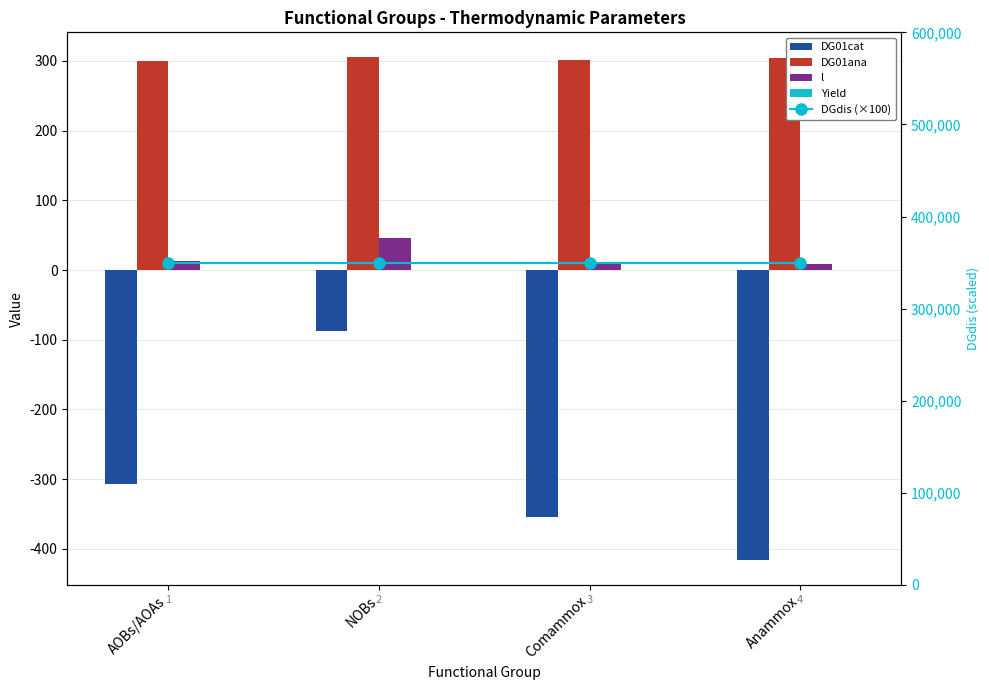

Reading left to right, list all the values displayed in this chart.

DG01cat: AOBs/AOAs=-307.4	NOBs=-87.3	Comammox=-354.8	Anammox=-415.6
DG01ana: AOBs/AOAs=300.1	NOBs=305.0	Comammox=301.1	Anammox=303.9
l: AOBs/AOAs=13.3	NOBs=46.5	Comammox=11.4	Anammox=9.2
Yield: AOBs/AOAs=0.1	NOBs=0.0	Comammox=0.1	Anammox=0.1
DGdis (×100): AOBs/AOAs=350000.0	NOBs=350000.0	Comammox=350000.0	Anammox=350000.0